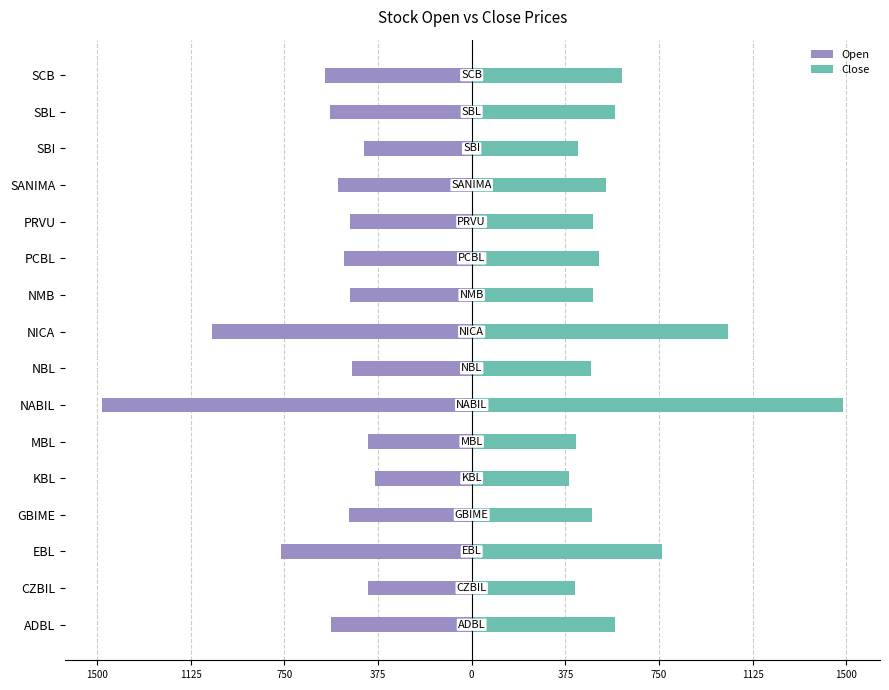

Which series has the largest total across all categories?

Close